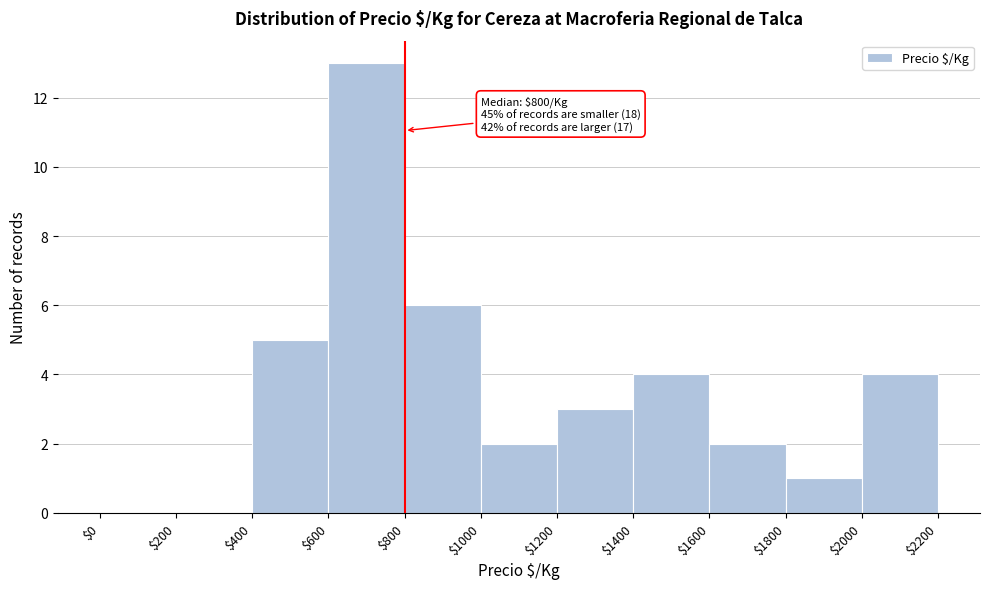

Which range on the x-axis has the tallest bar?

$600 to $800